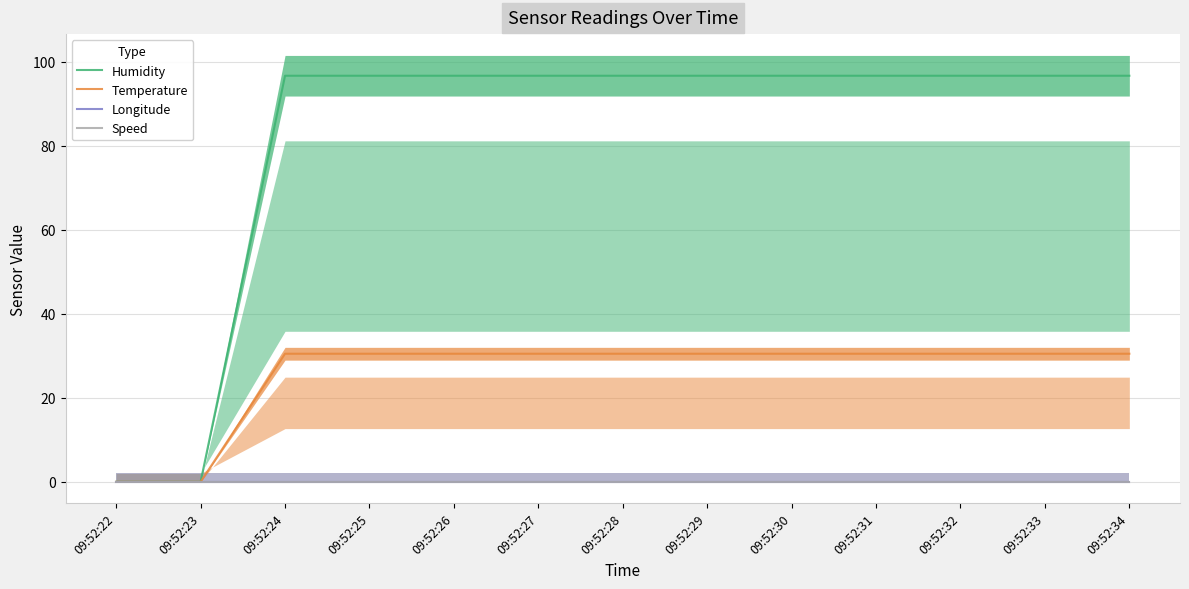

Between 09:52:23 and 09:52:28, which series saw the biggest shift?

Humidity